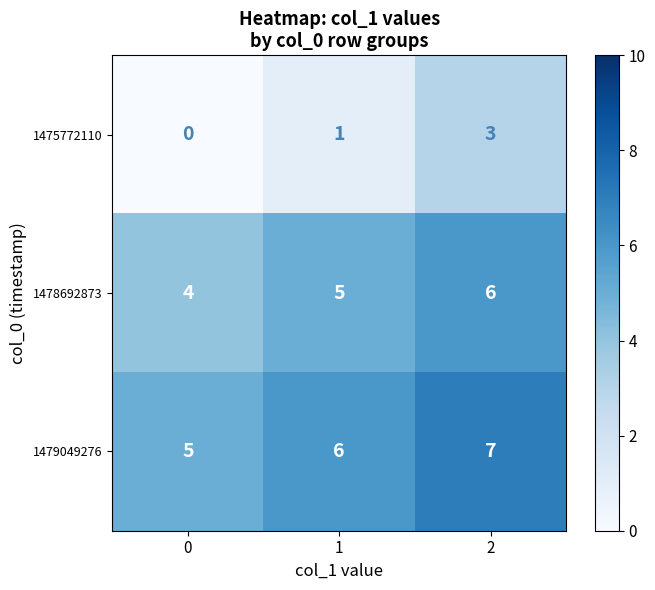

What is the greatest value displayed?

7